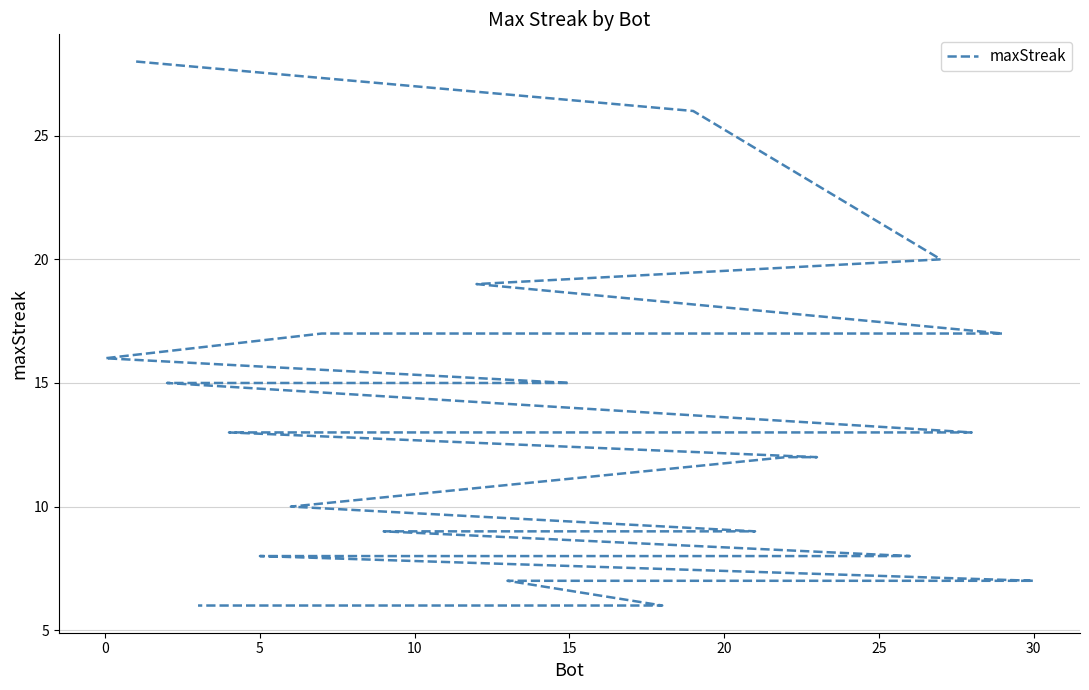

How many series are shown in this chart?

1